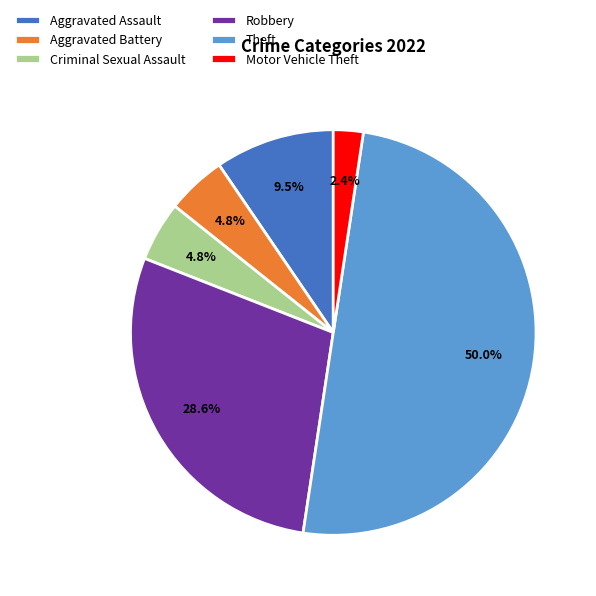

Does Aggravated Battery represent more than half of the total?

No